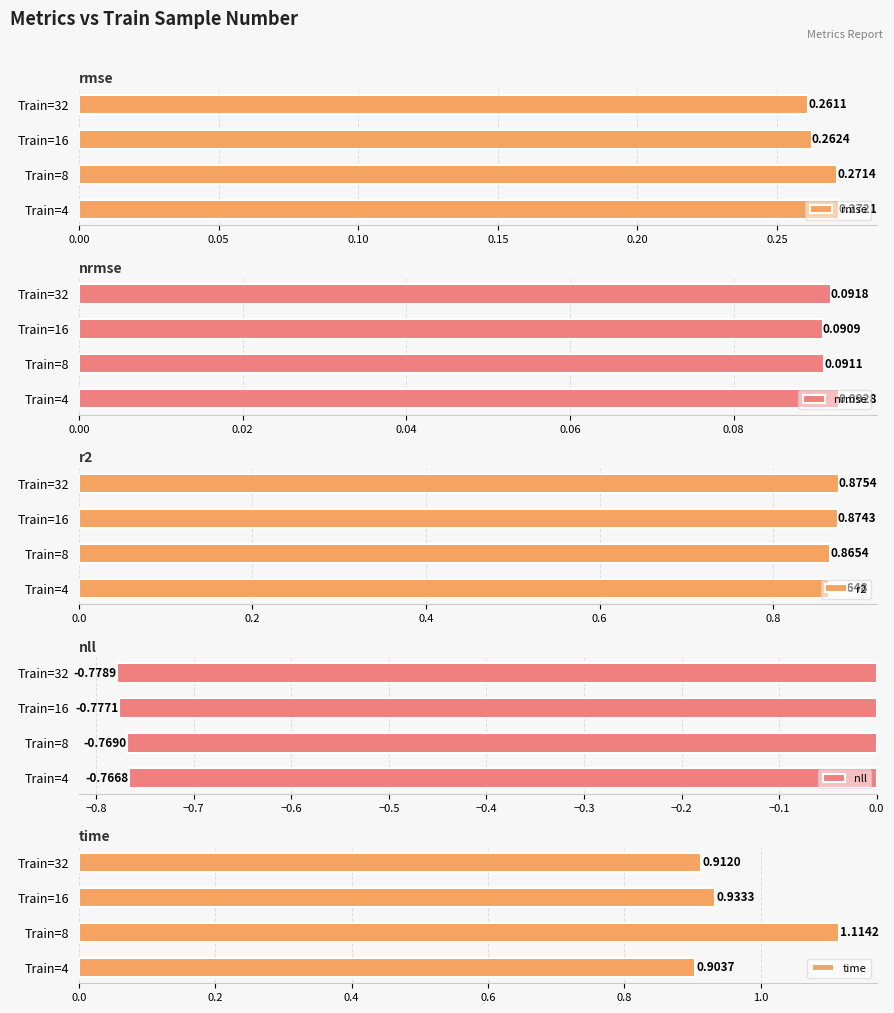

At which label does nll reach its minimum?

Train=32